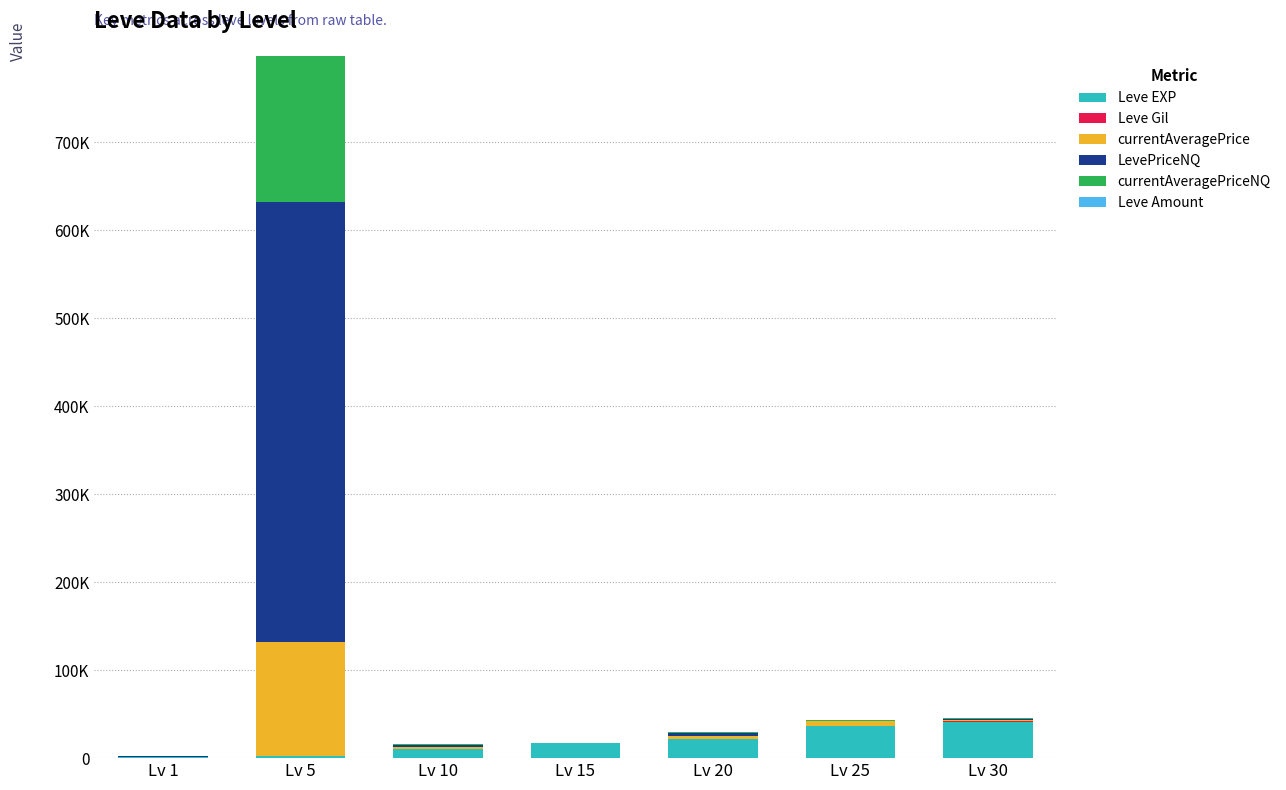

Are the bars horizontal?

No